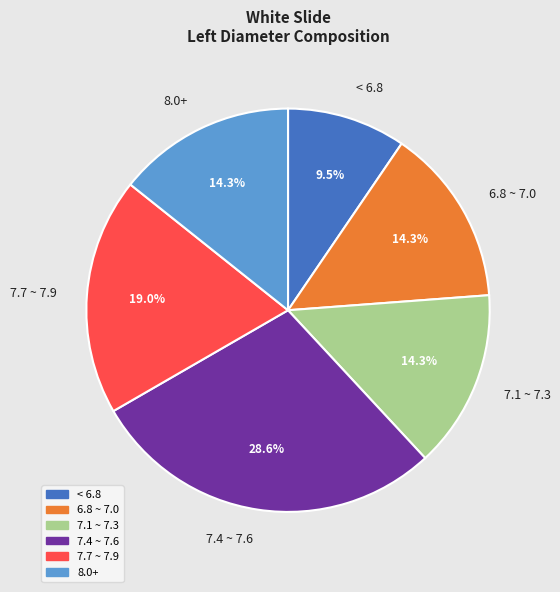

Do 6.8 ~ 7.0 and 7.1 ~ 7.3 together represent more than half of the pie?

No